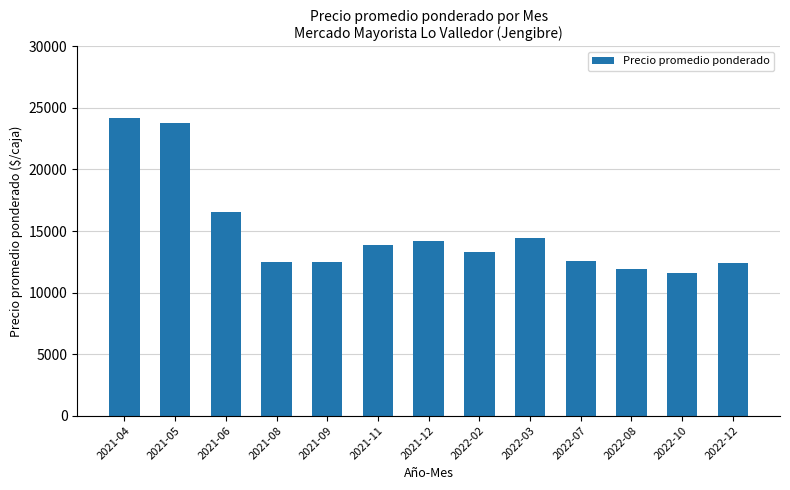

At which label is the value closest to 17869?

2021-06